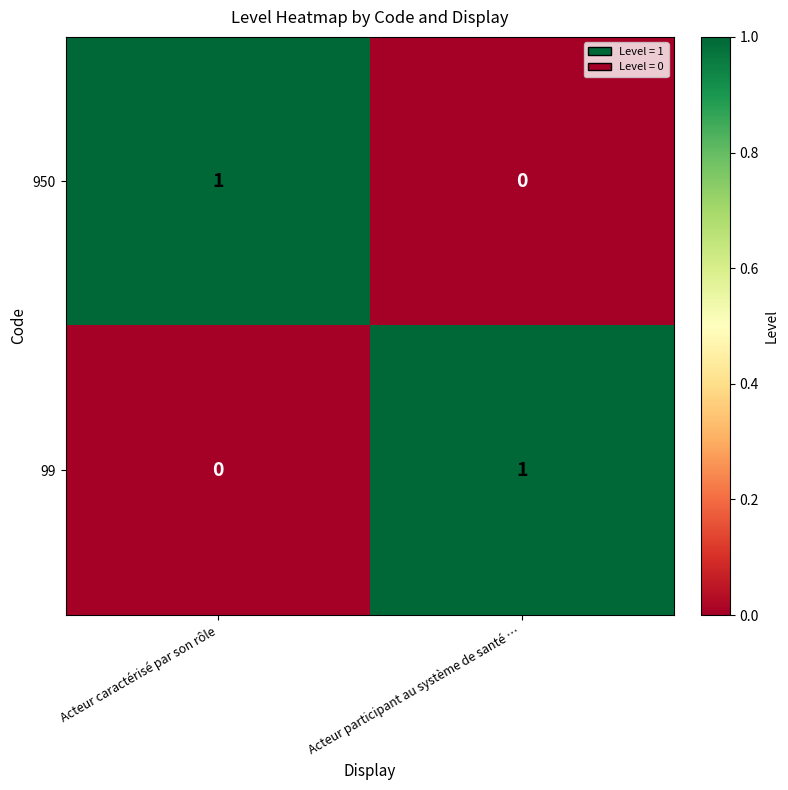

How many categories are shown in the chart?

2